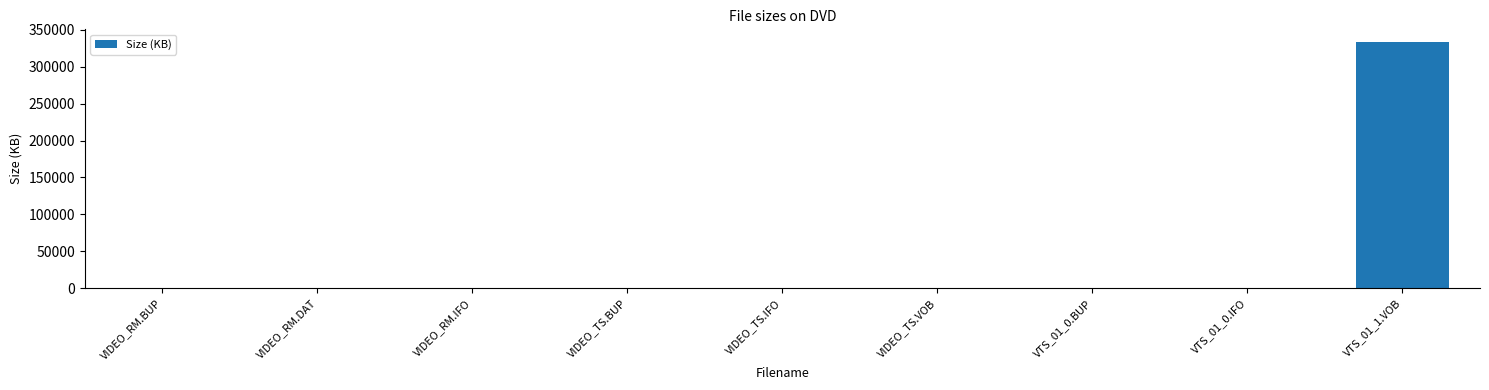

What is the sum of all values?

335166.7